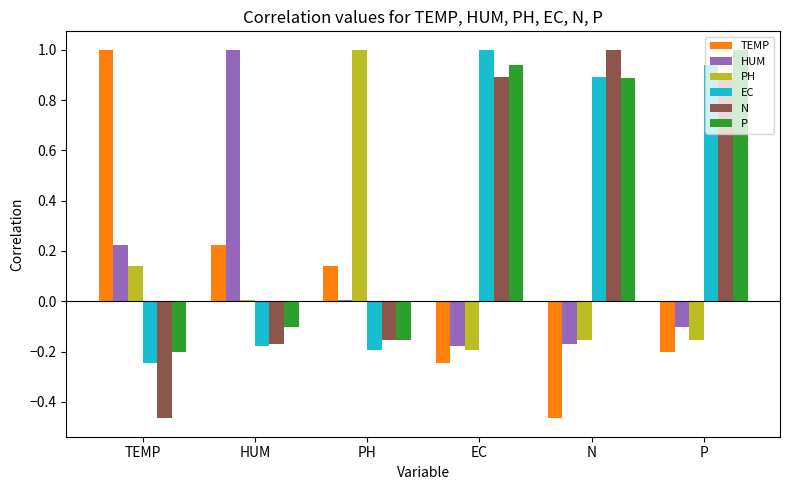

The P series shows -0.2 at PH. True or false?

True